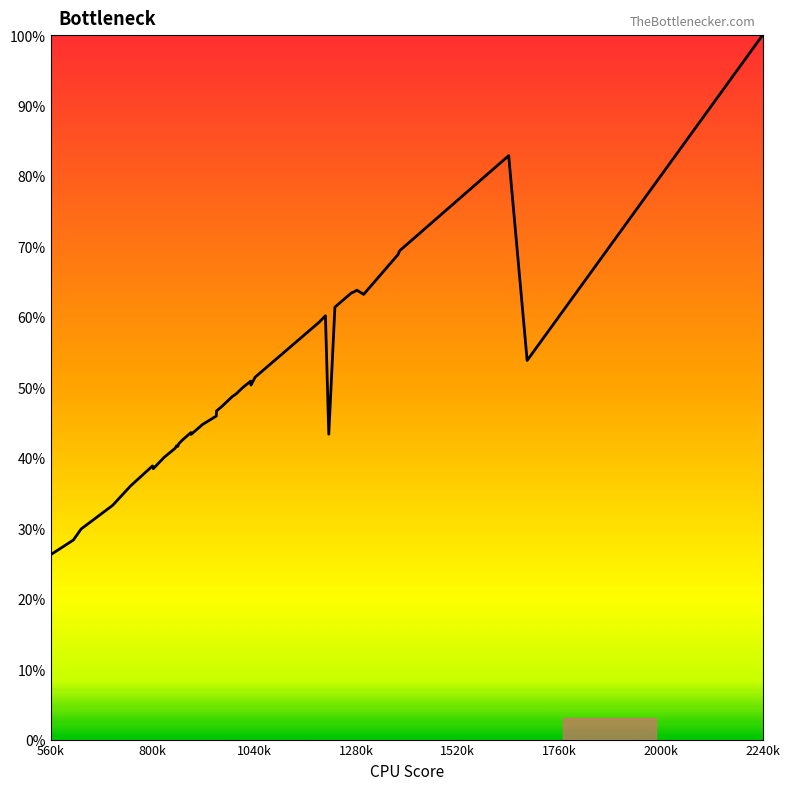

What is the difference between the maximum and minimum values?

73.7